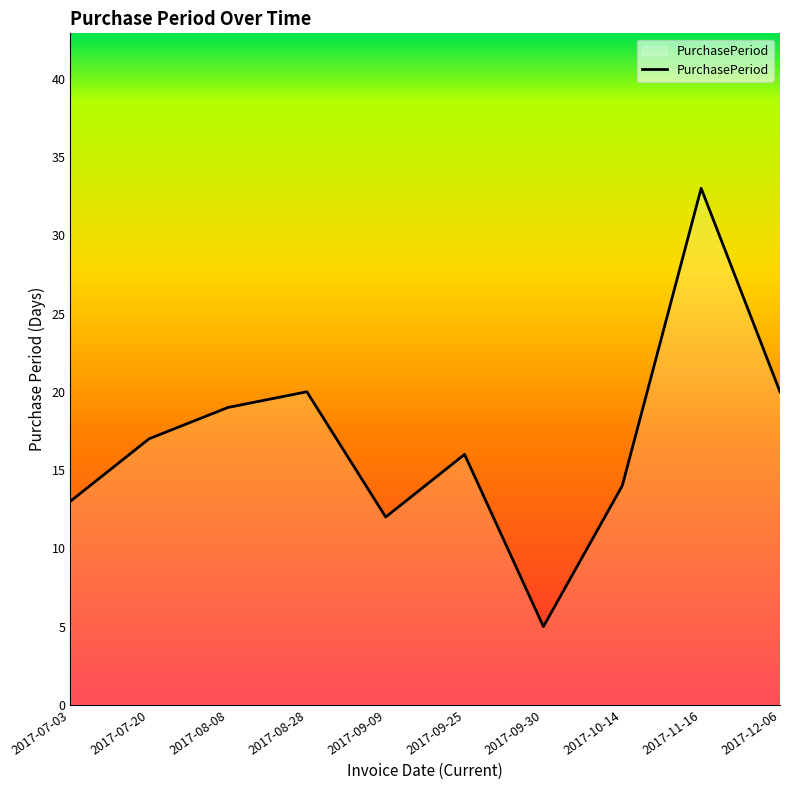

Where is the first local minimum?

2017-09-09